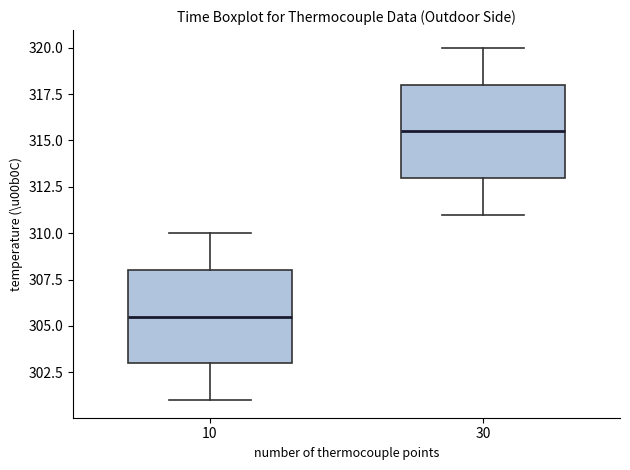

Reading left to right, read every box against the y-axis: the position of its median line, the range the box covers, and the ends of its whiskers. The values are not printed on the chart, so give them approximately, as read against the axis.

10: median 305.5, box 303.0 to 308.0, whiskers 301.0 to 310.0
30: median 315.5, box 313.0 to 318.0, whiskers 311.0 to 320.0